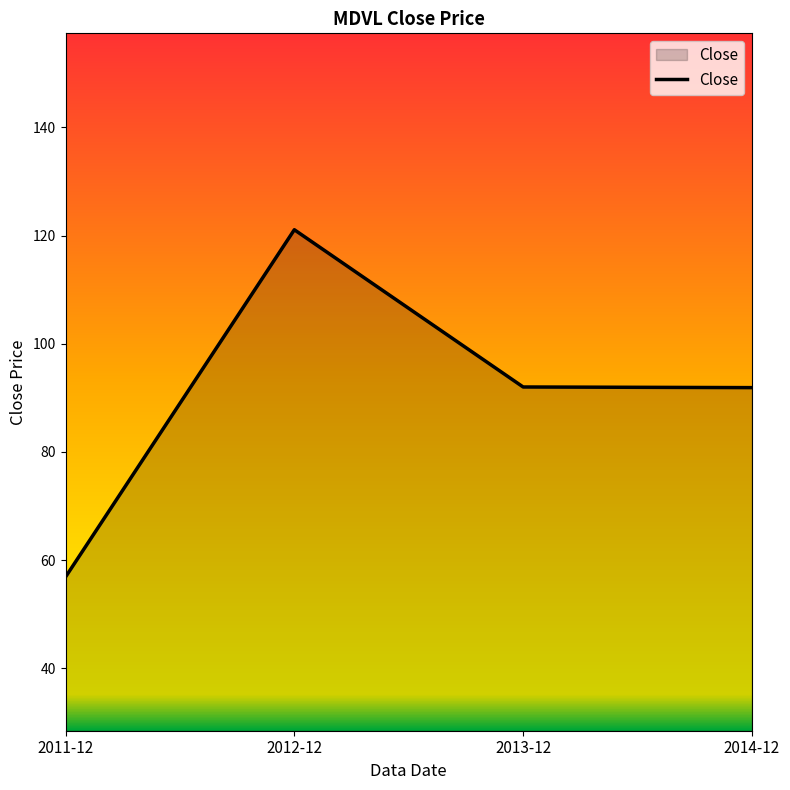

What is the sum of the values at 2013-12 and 2014-12?

183.9